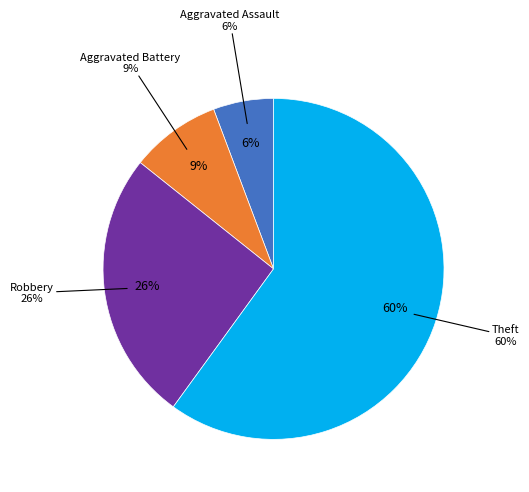

Is there a majority slice in this chart?

Yes